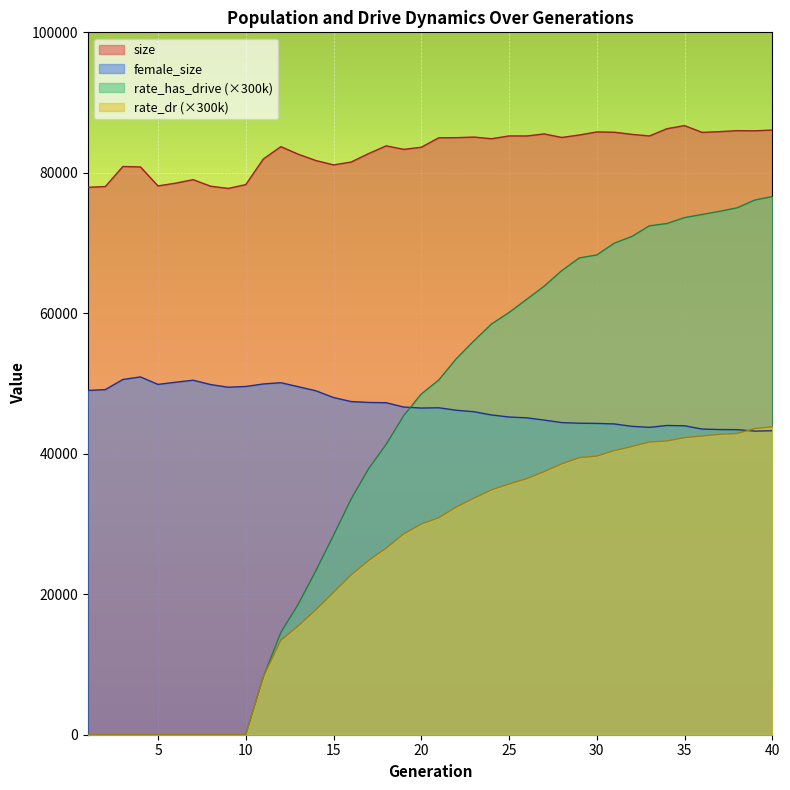

Reading left to right, transcribe all the data shown in this chart.

female_size: 1=49013.0	2=49136.0	3=50576.0	4=50940.0	5=49873.0	6=50185.0	7=50469.0	8=49851.0	9=49474.0	10=49579.0	11=49939.0	12=50118.0	13=49544.0	14=48963.0	15=48004.0	16=47437.0	17=47305.0	18=47267.0	19=46651.0	20=46508.0	21=46547.0	22=46192.0	23=45986.0	24=45526.0	25=45231.0	26=45120.0	27=44797.0	28=44441.0	29=44348.0	30=44320.0	31=44246.0	32=43904.0	33=43766.0	34=44027.0	35=43983.0	36=43518.0	37=43449.0	38=43433.0	39=43226.0	40=43278.0
size: 1=77931.0	2=78044.0	3=80902.0	4=80837.0	5=78133.0	6=78525.0	7=79026.0	8=78091.0	9=77776.0	10=78320.0	11=81960.0	12=83725.0	13=82638.0	14=81742.0	15=81126.0	16=81531.0	17=82736.0	18=83840.0	19=83336.0	20=83639.0	21=84986.0	22=85005.0	23=85089.0	24=84851.0	25=85251.0	26=85244.0	27=85537.0	28=85034.0	29=85380.0	30=85820.0	31=85776.0	32=85473.0	33=85247.0	34=86282.0	35=86719.0	36=85754.0	37=85859.0	38=86004.0	39=85977.0	40=86087.0
rate_has_drive: 1=0.0	2=0.0	3=0.0	4=0.0	5=0.0	6=0.0	7=0.0	8=0.0	9=0.0	10=0.0	11=8220.4	12=14551.3	13=18623.5	14=23374.4	15=28388.5	16=33537.3	17=37874.1	18=41346.3	19=45429.6	20=48508.2	21=50511.0	22=53542.5	23=56081.1	24=58471.8	25=60110.1	26=61974.0	27=63855.0	28=66066.3	29=67878.6	30=68301.6	31=69987.9	32=70937.1	33=72454.8	34=72782.1	35=73623.9	36=74067.3	37=74520.3	38=75019.5	39=76122.6	40=76624.8
rate_dr: 1=0.0	2=0.0	3=0.0	4=0.0	5=0.0	6=0.0	7=0.0	8=0.0	9=0.0	10=0.0	11=8220.4	12=13450.5	13=15504.3	14=17792.6	15=20255.8	16=22741.2	17=24807.3	18=26562.7	19=28588.0	20=29986.3	21=30894.6	22=32432.4	23=33666.0	24=34860.9	25=35693.7	26=36448.2	27=37451.1	28=38552.1	29=39439.2	30=39668.1	31=40450.8	32=41031.3	33=41675.7	34=41818.2	35=42301.8	36=42526.2	37=42765.6	38=42884.1	39=43586.7	40=43839.9